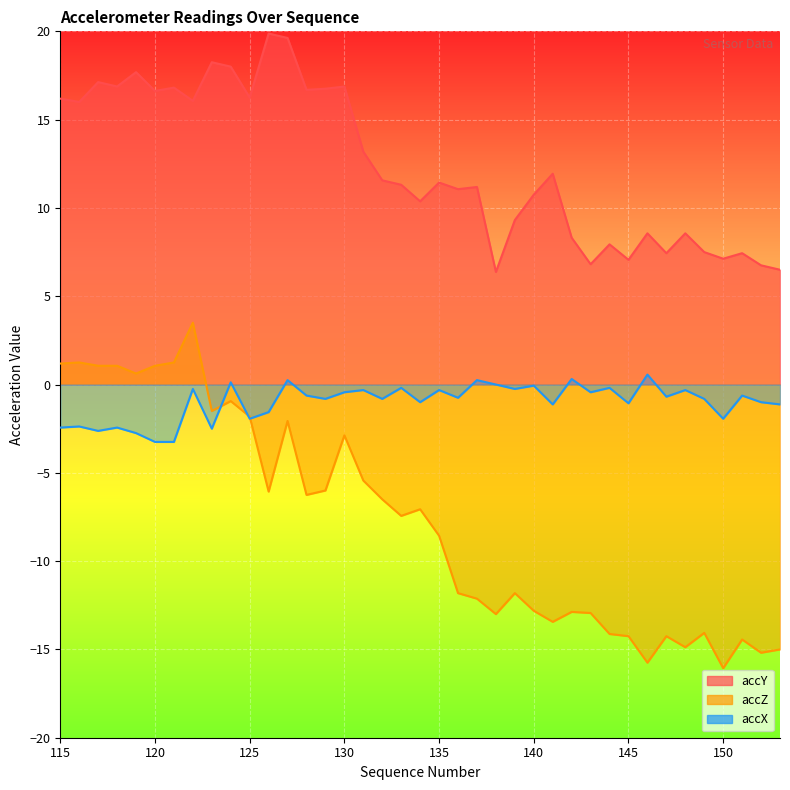

Rank the series at 134 from lowest to highest value.

accZ, accX, accY